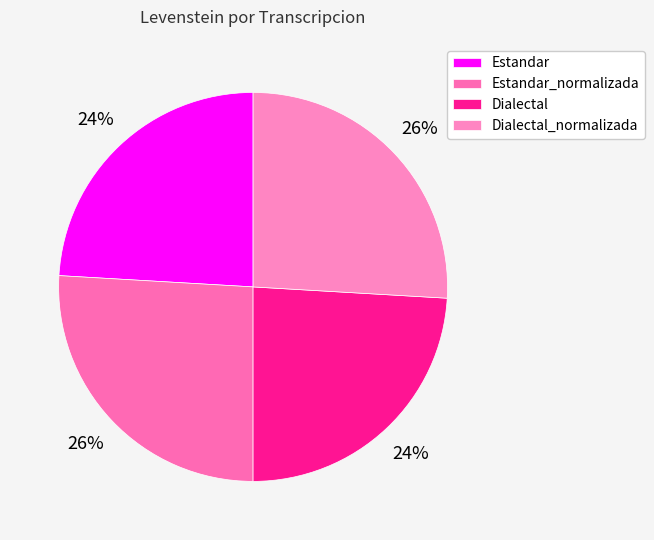

To the nearest percent, what is the combined percentage of Estandar and Dialectal_normalizada?

50%